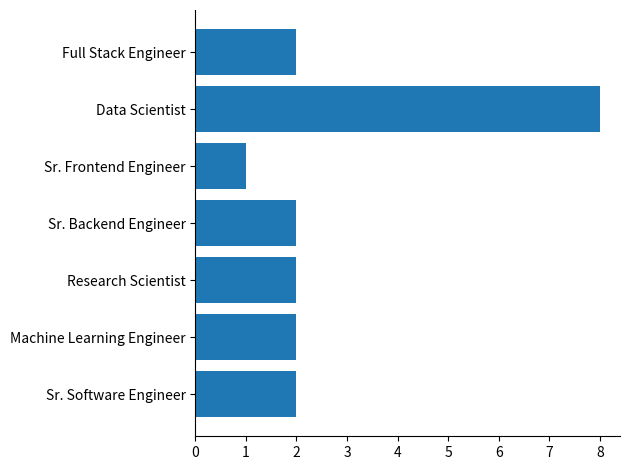

Reading bottom to top, extract all data points from this chart.

Sr. Software Engineer=2	Machine Learning Engineer=2	Research Scientist=2	Sr. Backend Engineer=2	Sr. Frontend Engineer=1	Data Scientist=8	Full Stack Engineer=2